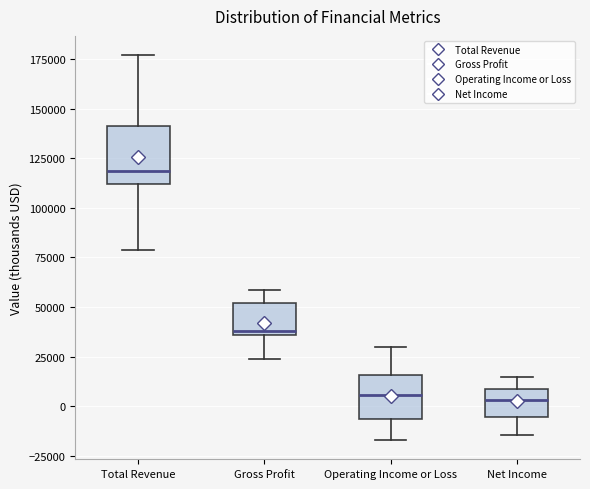

Comparing the boxes themselves (not the whiskers), which one is the tallest?

Total Revenue